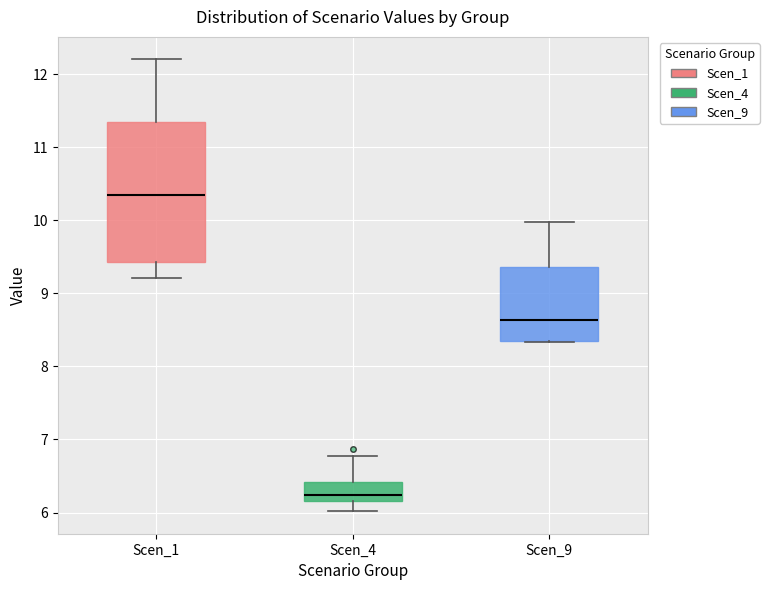

Reading left to right, read every box against the y-axis: the position of its median line, the range the box covers, and the ends of its whiskers. The values are not printed on the chart, so give them approximately, as read against the axis.

Scen_1: median 10.3, box 9.4 to 11.3, whiskers 9.2 to 12.2
Scen_4: median 6.2 (just above the box's lower edge), box 6.2 to 6.4, whiskers 6.0 to 6.8
Scen_9: median 8.6, box 8.3 to 9.4, whiskers 8.3 to 10.0